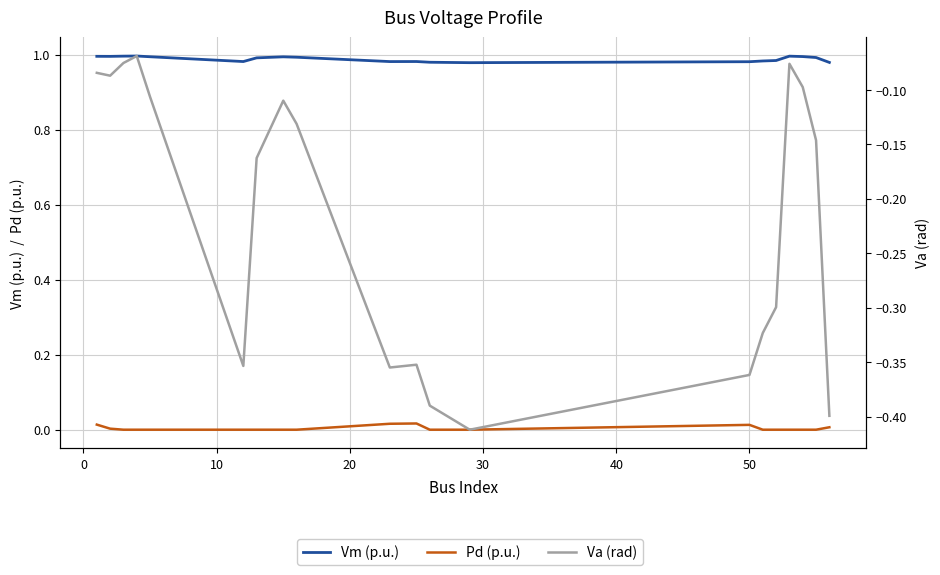

True or false: Vm (p.u.) and Pd (p.u.) intersect in this chart.

False